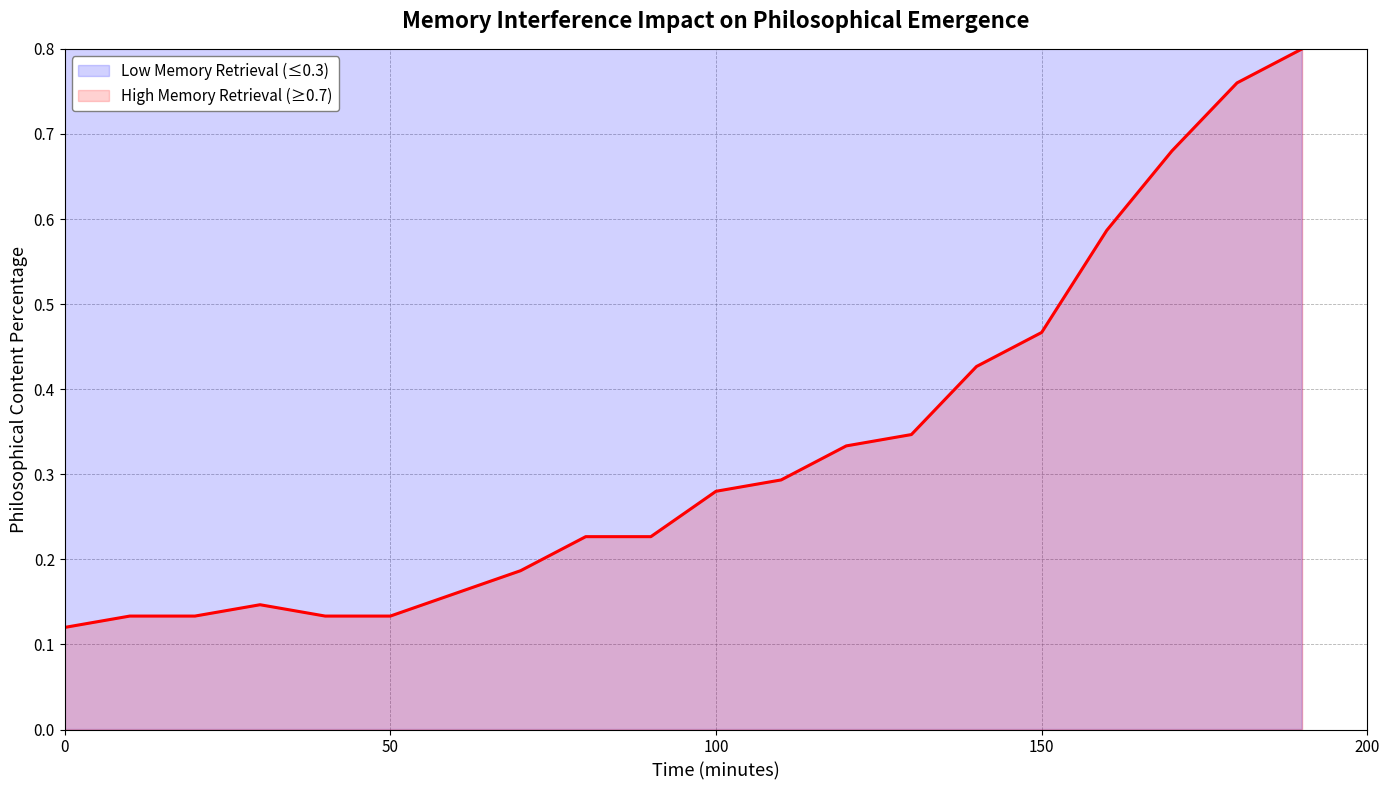

Which series has the largest total across all categories?

Low Memory Retrieval (≤0.3)